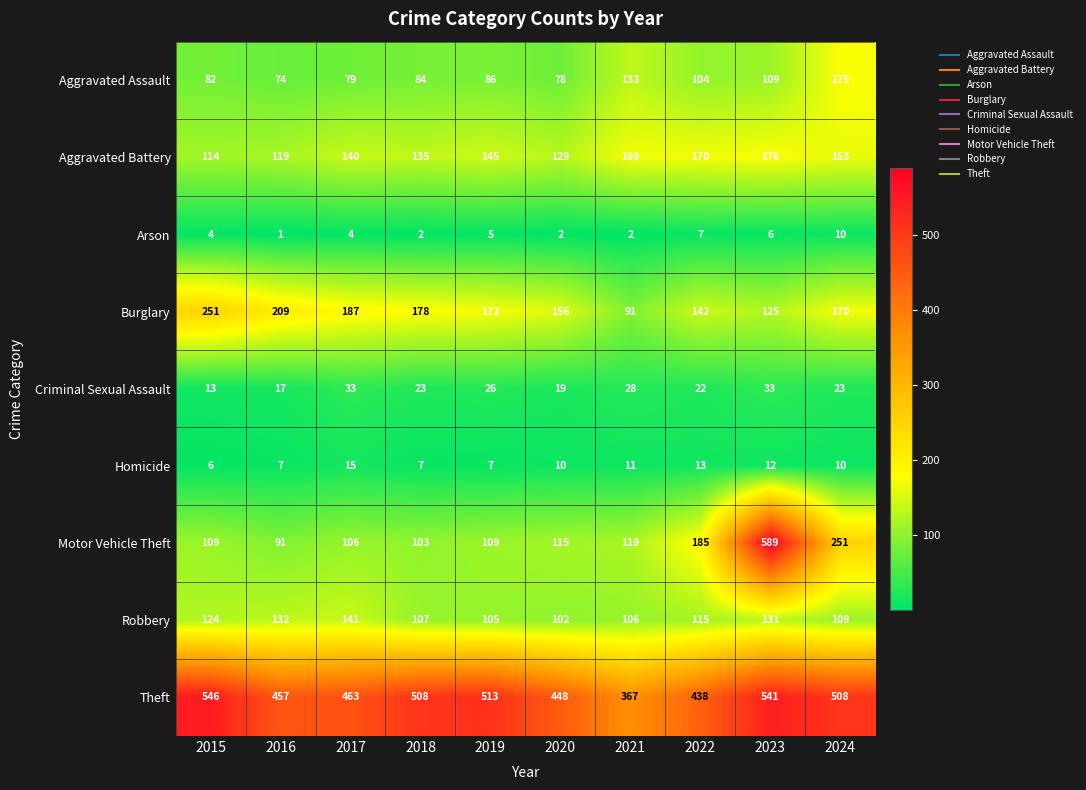

Which series has the largest range (max minus min)?

Motor Vehicle Theft